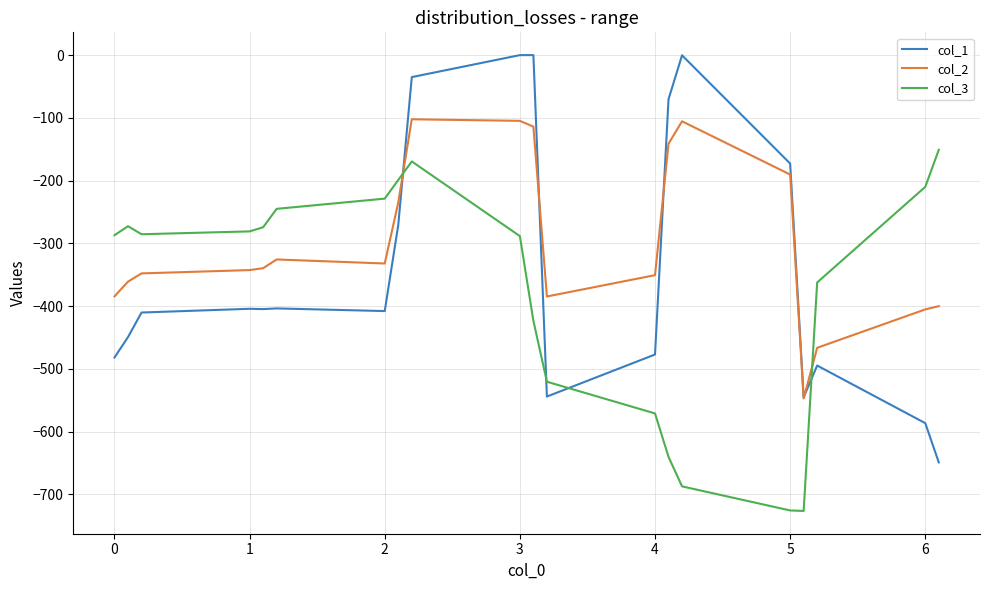

List the series in order of their peak value, highest first.

col_1, col_2, col_3